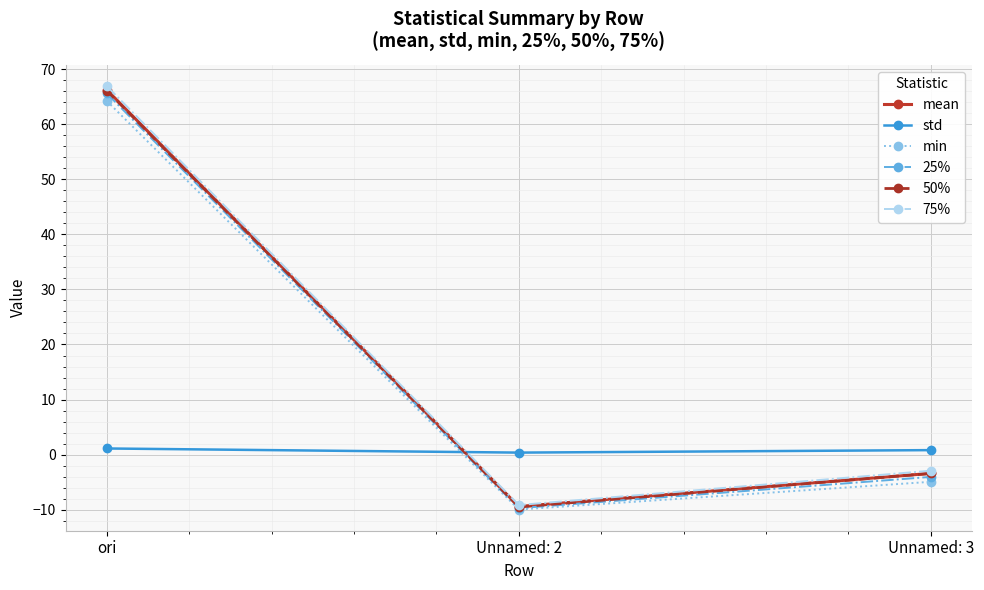

What is the spread (max minus min) of values at Unnamed: 3?

5.8